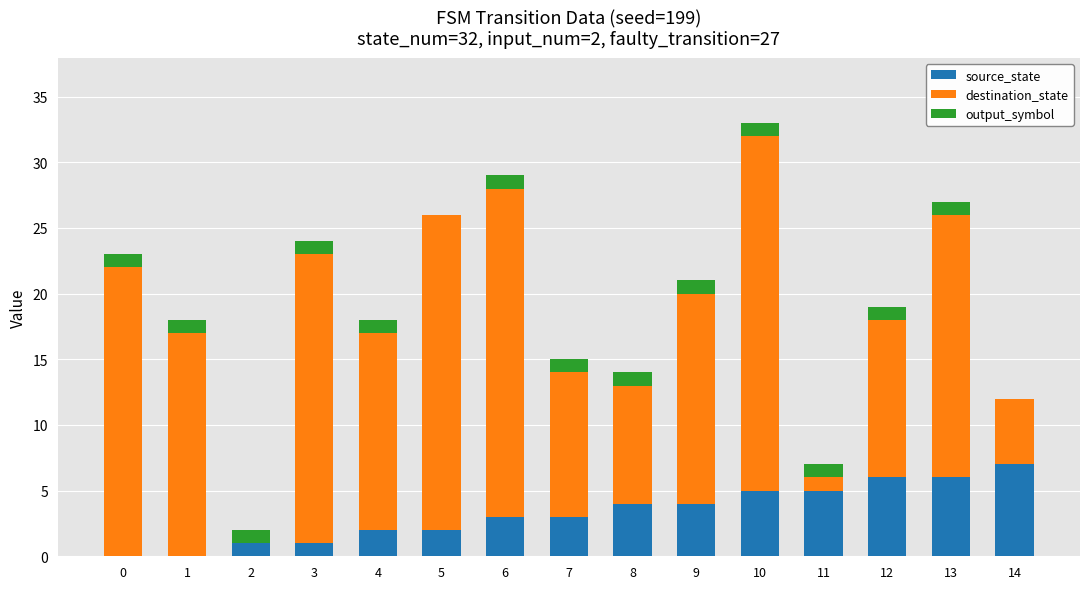

What is the highest value of the source_state series?

7